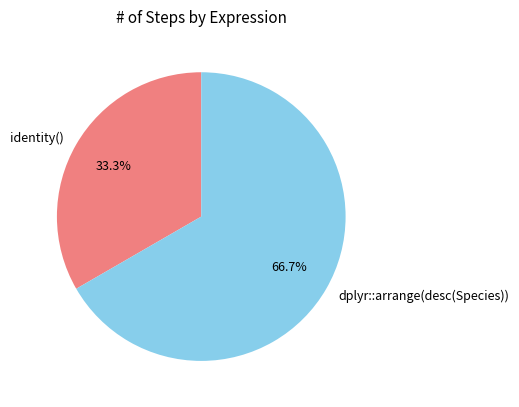

What is the smallest slice in the pie chart?

identity()